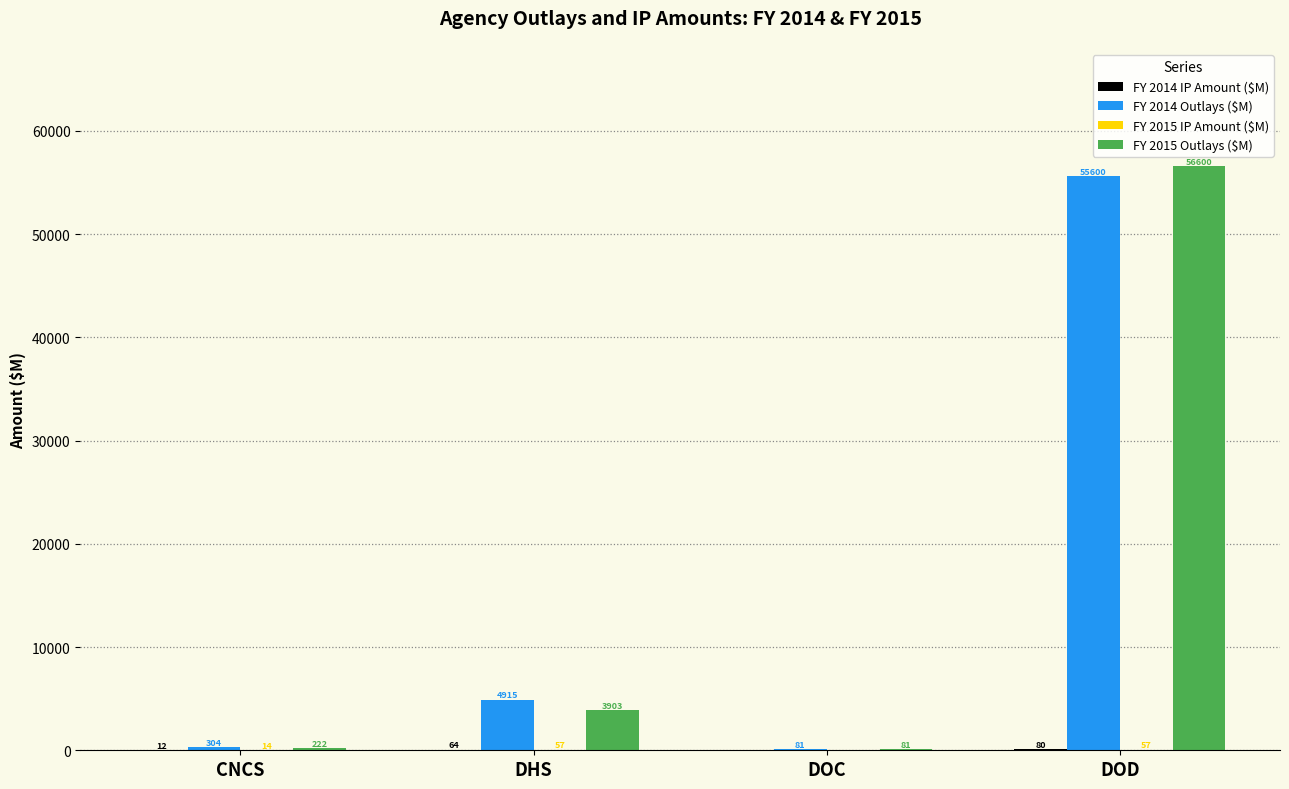

Where does the FY 2015 Outlays ($M) series first go above 3902?

DHS